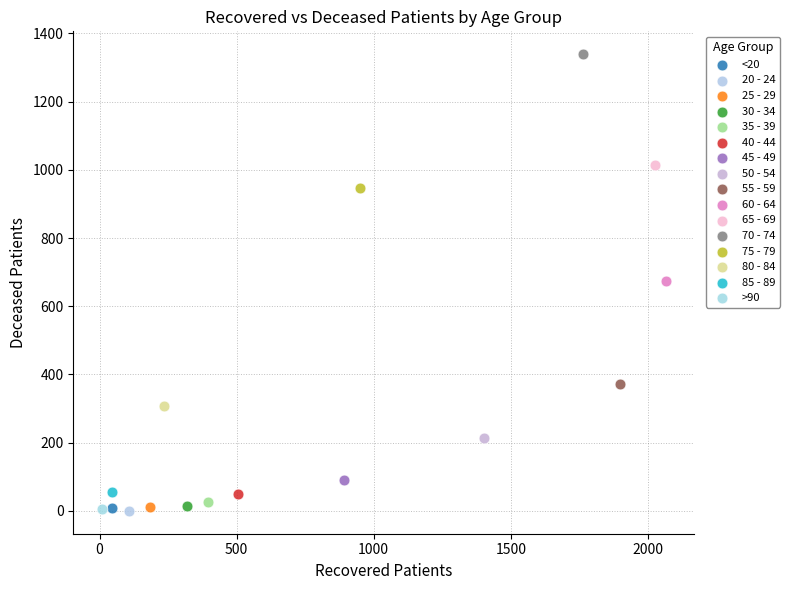

Which series contains the highest Y value?

70 - 74